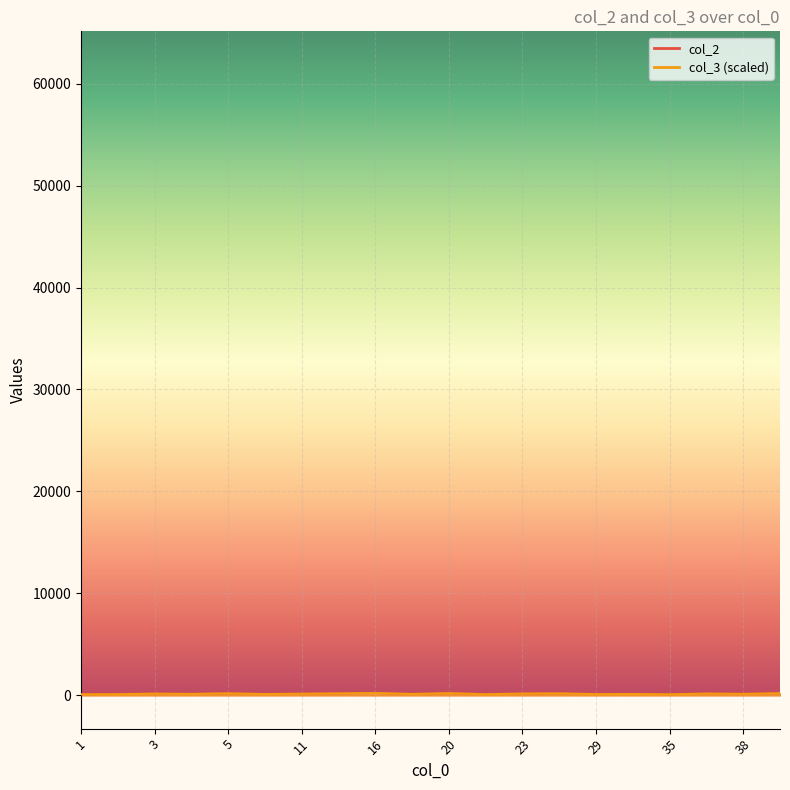

What is the highest value of the col_3 series?

240.0